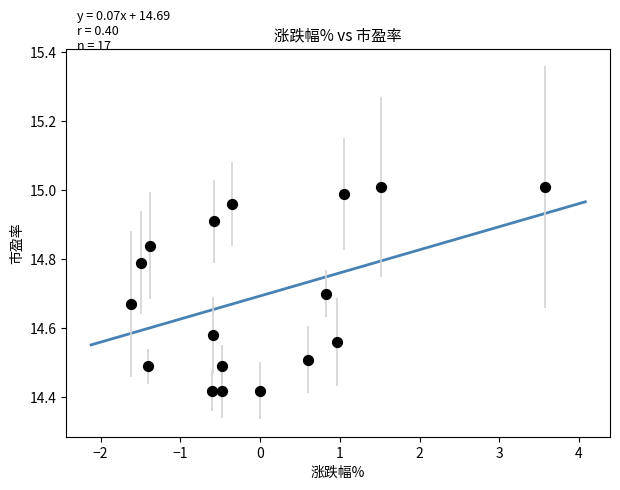

What is the range of Y values (max minus min)?

0.6